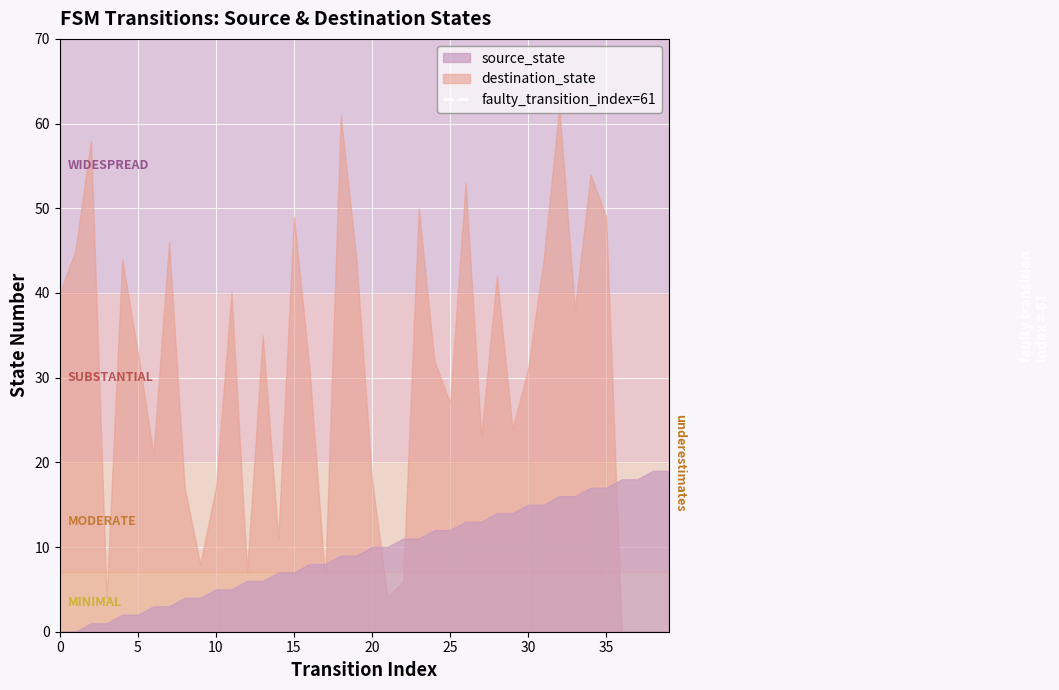

Which series has the widest spread of values?

destination_state